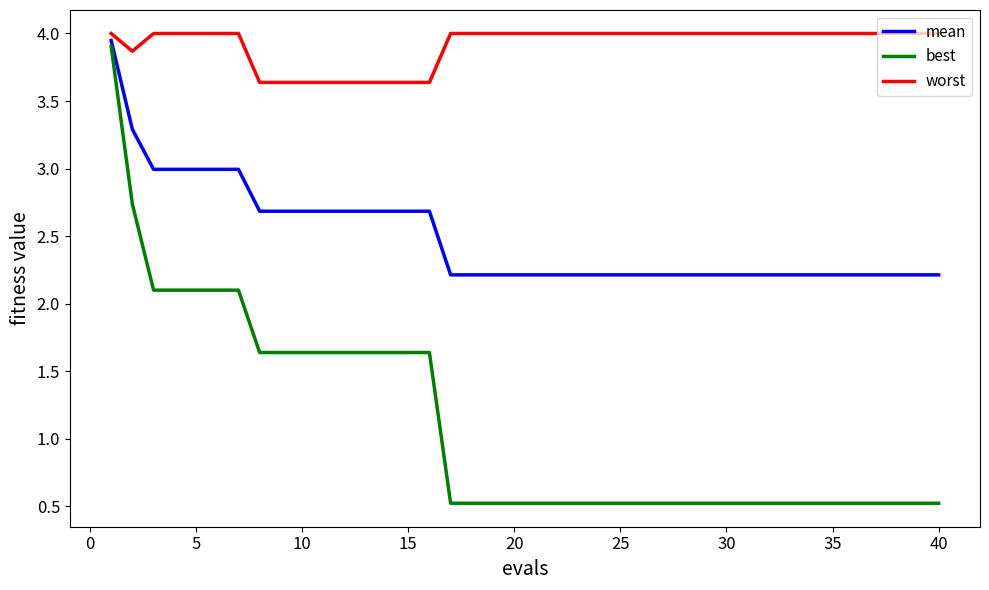

Which series has the largest total across all categories?

worst